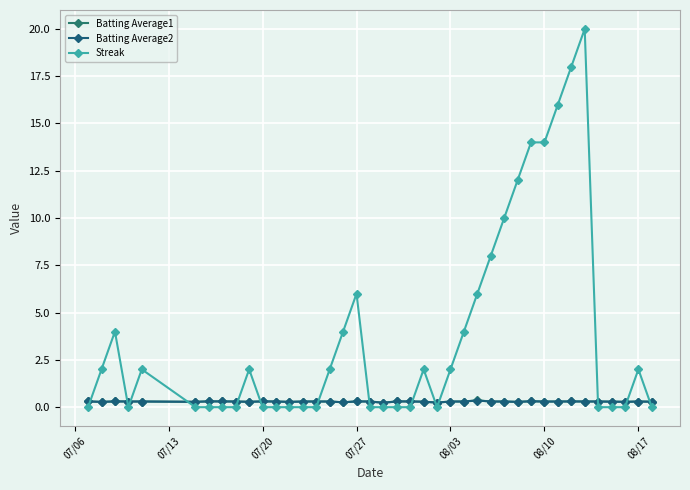

How many values in the Streak series are below 2?

20